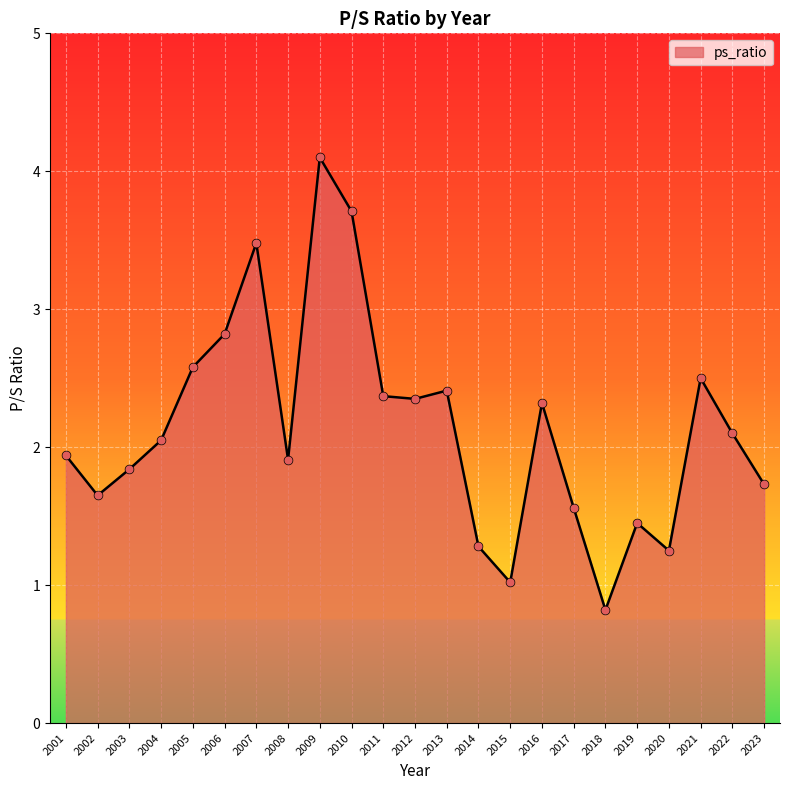

What is the ratio of the value at 2015 to the value at 2004?

0.5